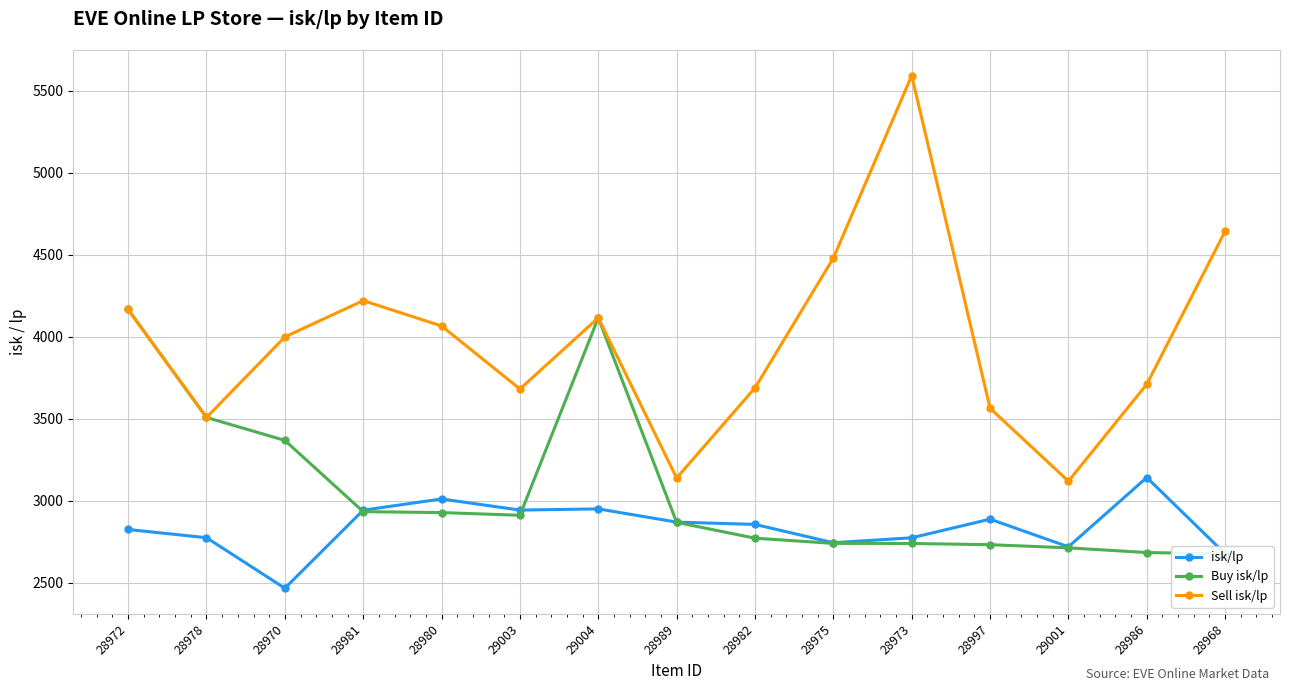

How many values in the Sell isk/lp series are below 3999?

7